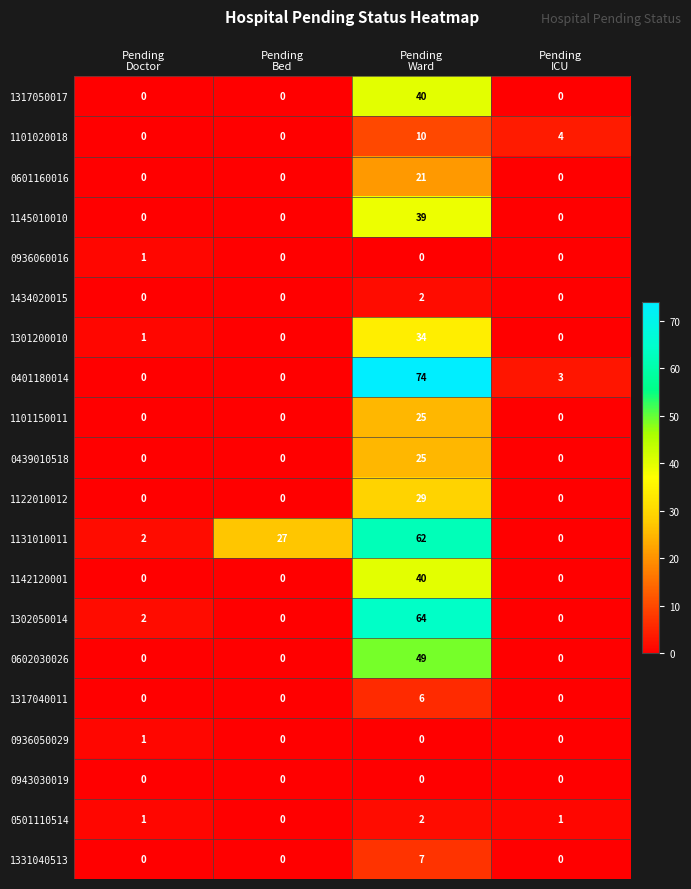

What is the average value of the 1317050017 series?

10